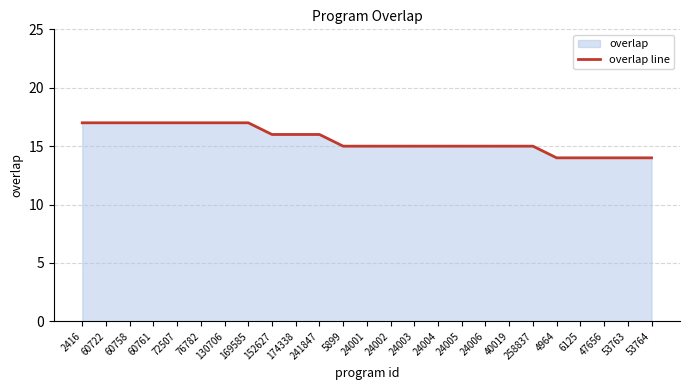

Count the number of values greater than 15.

11